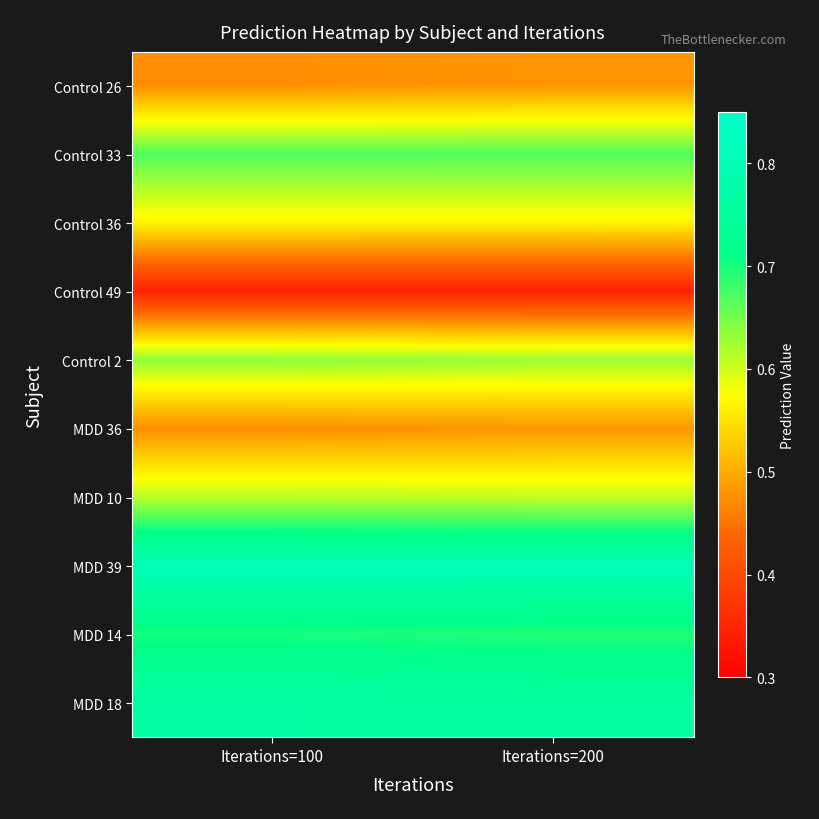

At which category does the chart reach its minimum across all series?

Iterations=100